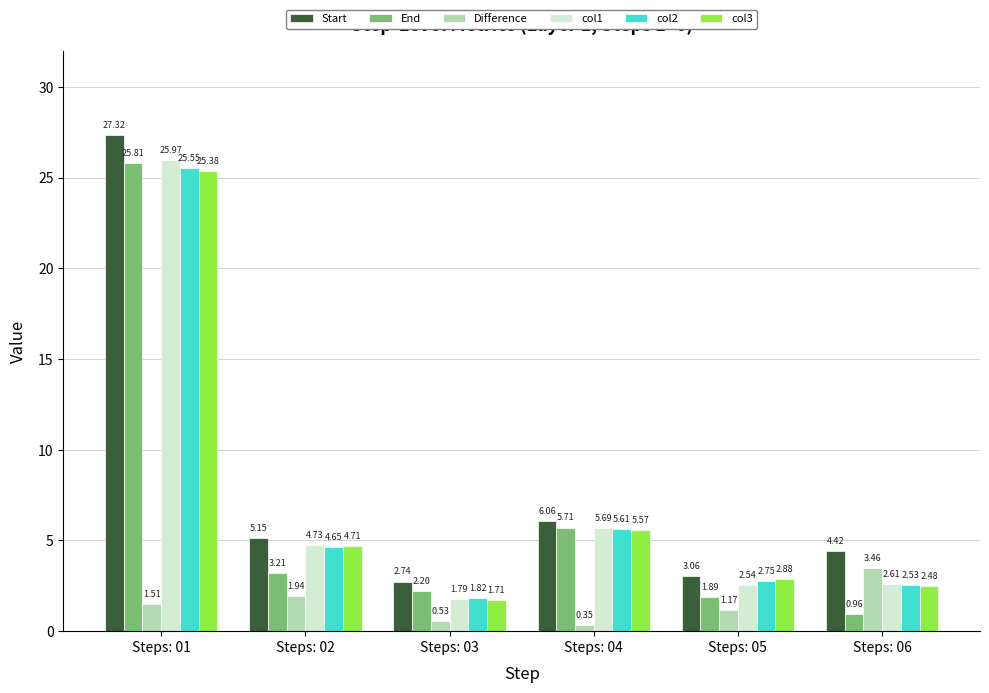

Which label corresponds to the smallest value in the chart?

Steps: 04